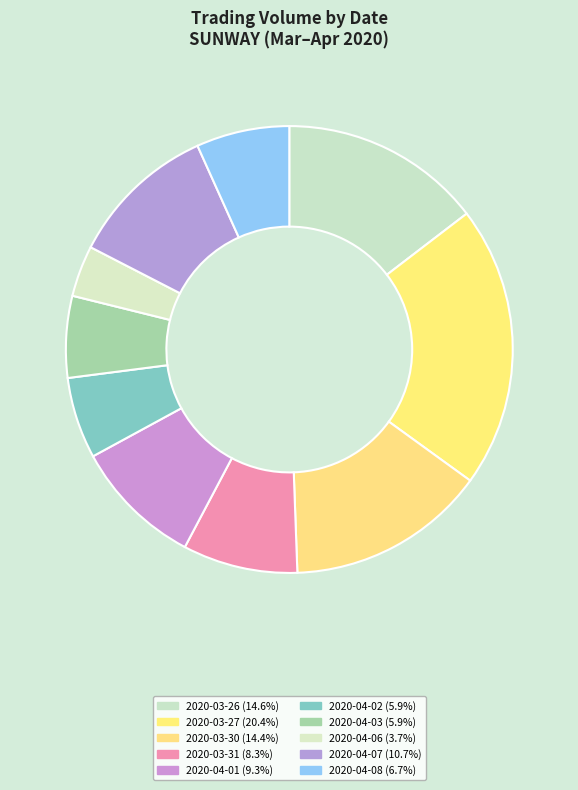

Which has a higher value, 2020-03-27 or 2020-03-26?

2020-03-27